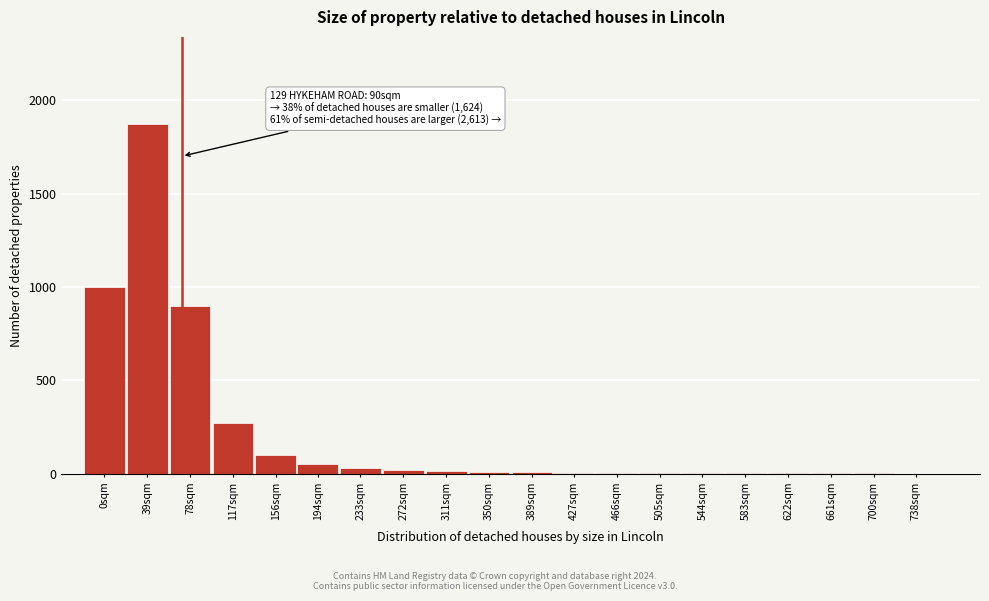

What is the sum of all values?

4302